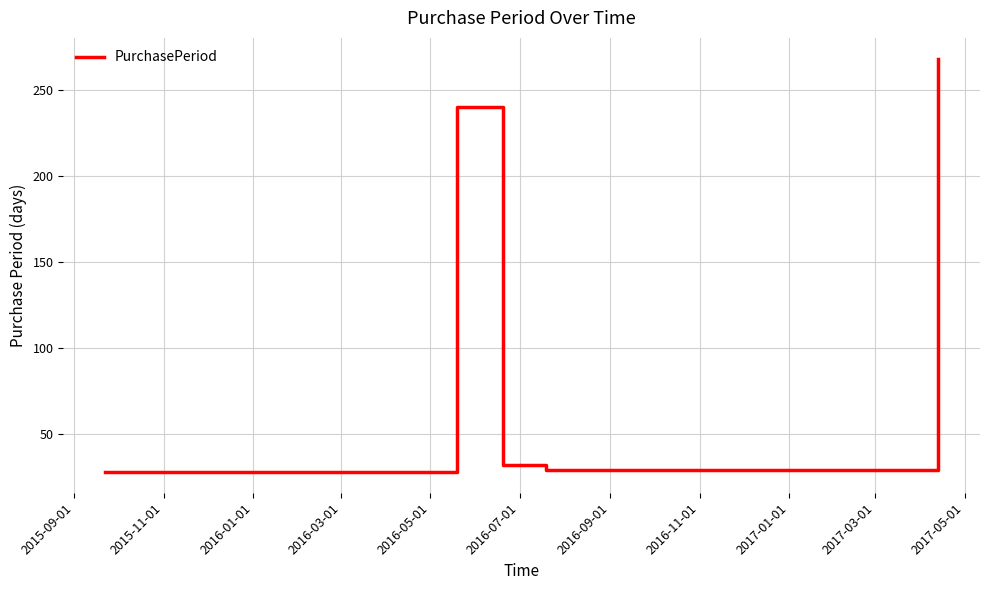

Is this an area chart (filled region under the line)?

No